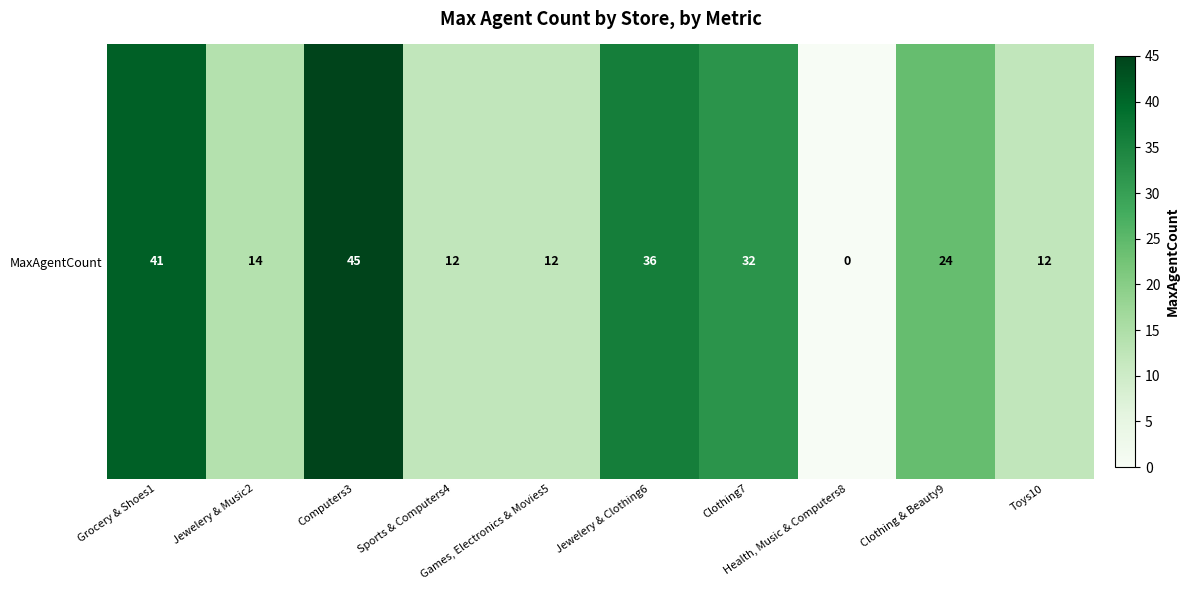

What is the average value?

23